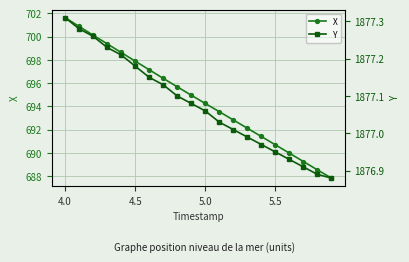

The value of X at 5.5 is 690.7. True or false?

True